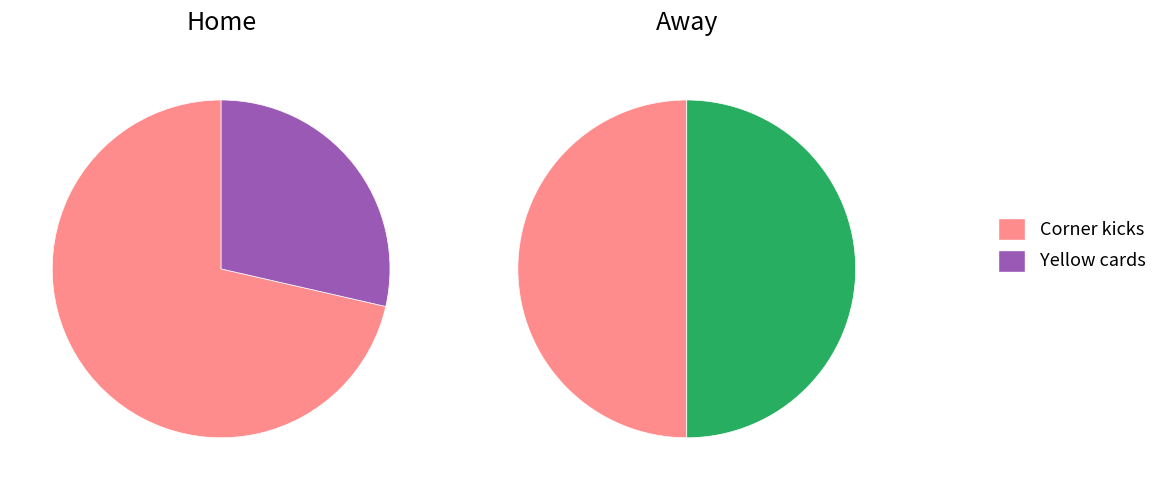

True or false: Corner kicks accounts for 39% of the total.

False